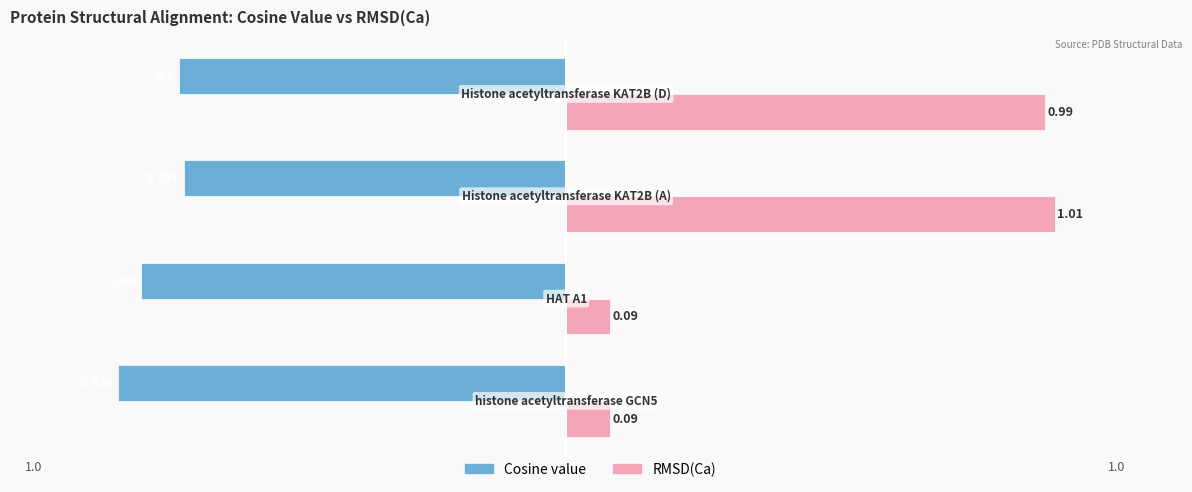

What is the sum of all Cosine value values?

-3.4